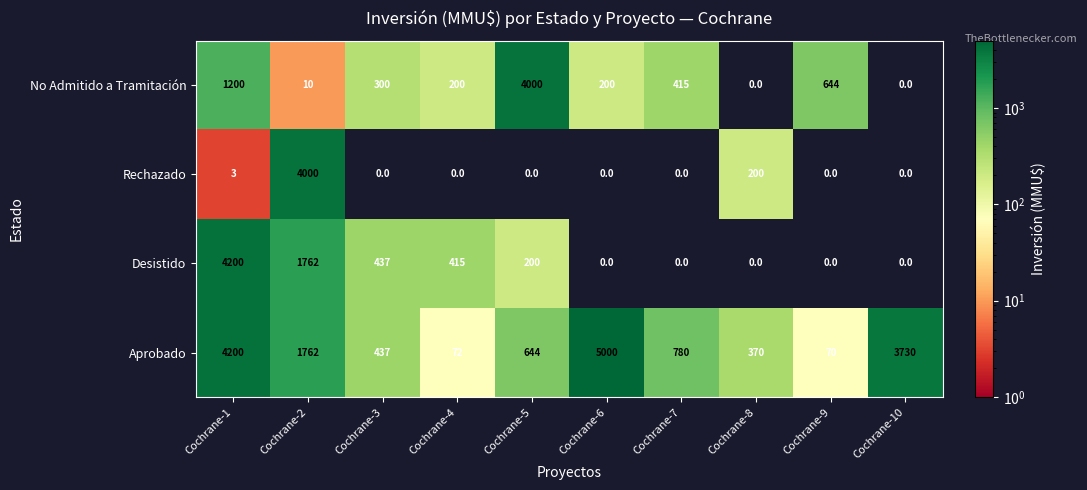

Which label corresponds to the largest value in the chart?

Cochrane-6